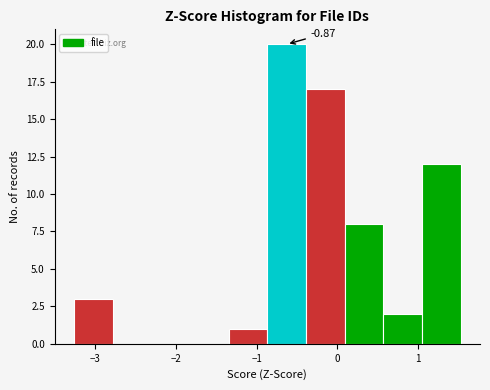

Which range on the x-axis has the tallest bar?

-0.9 to -0.4